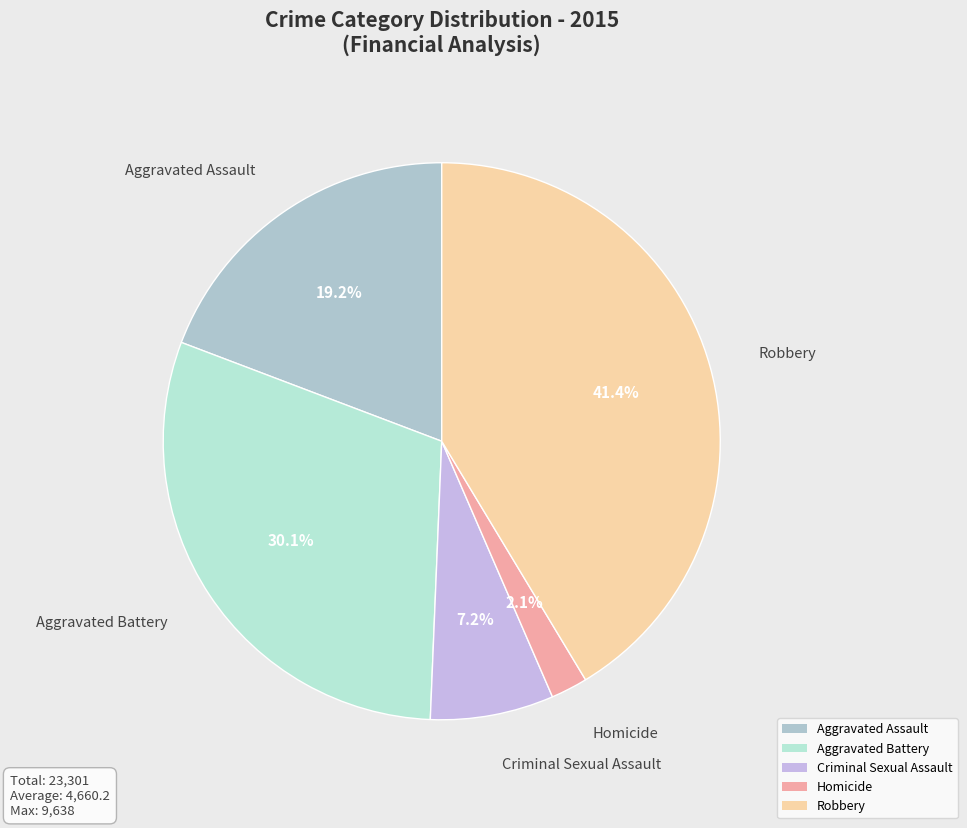

To the nearest percent, what is the combined percentage of Homicide and Criminal Sexual Assault?

9%